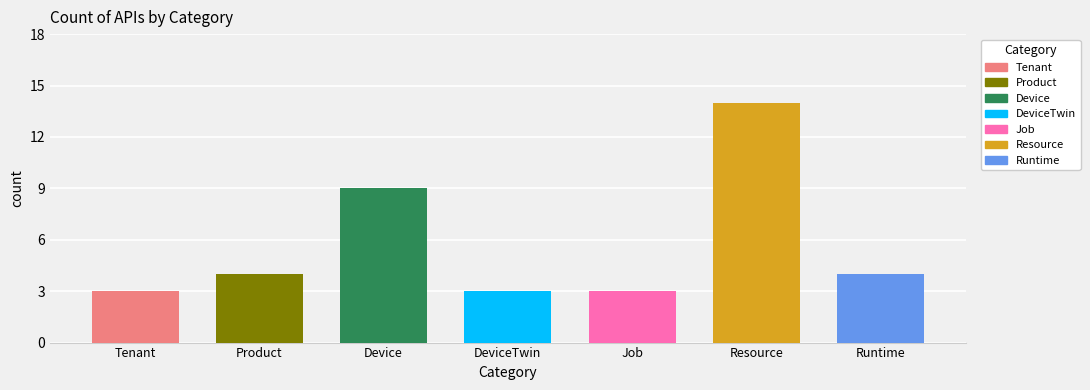

What is the ratio of the value at Product to the value at Runtime?

1.0